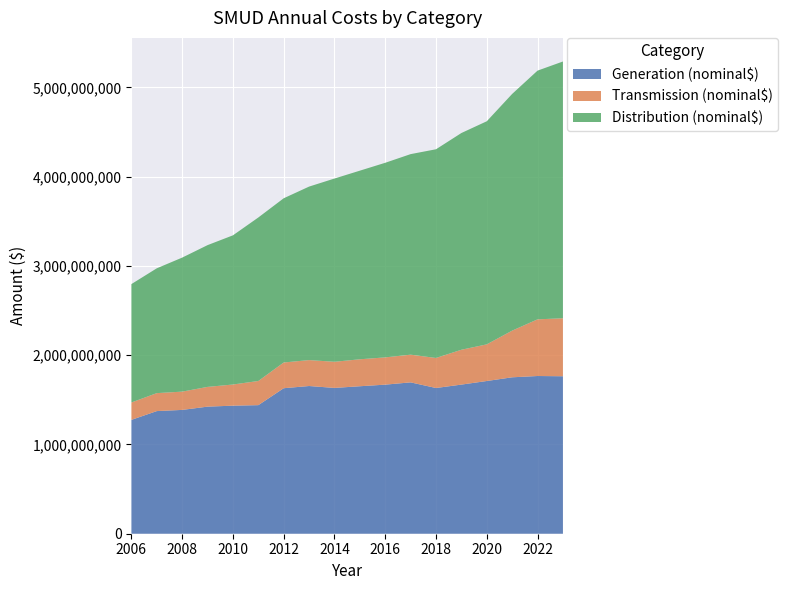

Reading right to left, list all the values displayed in this chart.

Generation (nominal$): 1763683000	1766397000	1751920000	1710420000	1670224000	1632081000	1695217000	1669687000	1651815000	1632980000	1654315000	1629761000	1439938000	1434299000	1423331000	1386758000	1373544000	1275139000
Transmission (nominal$): 649509000	634725000	522765000	410567000	390296000	336407000	310195000	305426000	301944000	292920000	290431000	287990000	270705000	236908000	221223000	204739000	201163000	194812000
Distribution (nominal$): 2875763000	2785575000	2651039000	2498526000	2427408000	2337484000	2246154000	2179486000	2112536000	2052254000	1943217000	1839348000	1831281000	1670777000	1587736000	1501004000	1398068000	1326003000